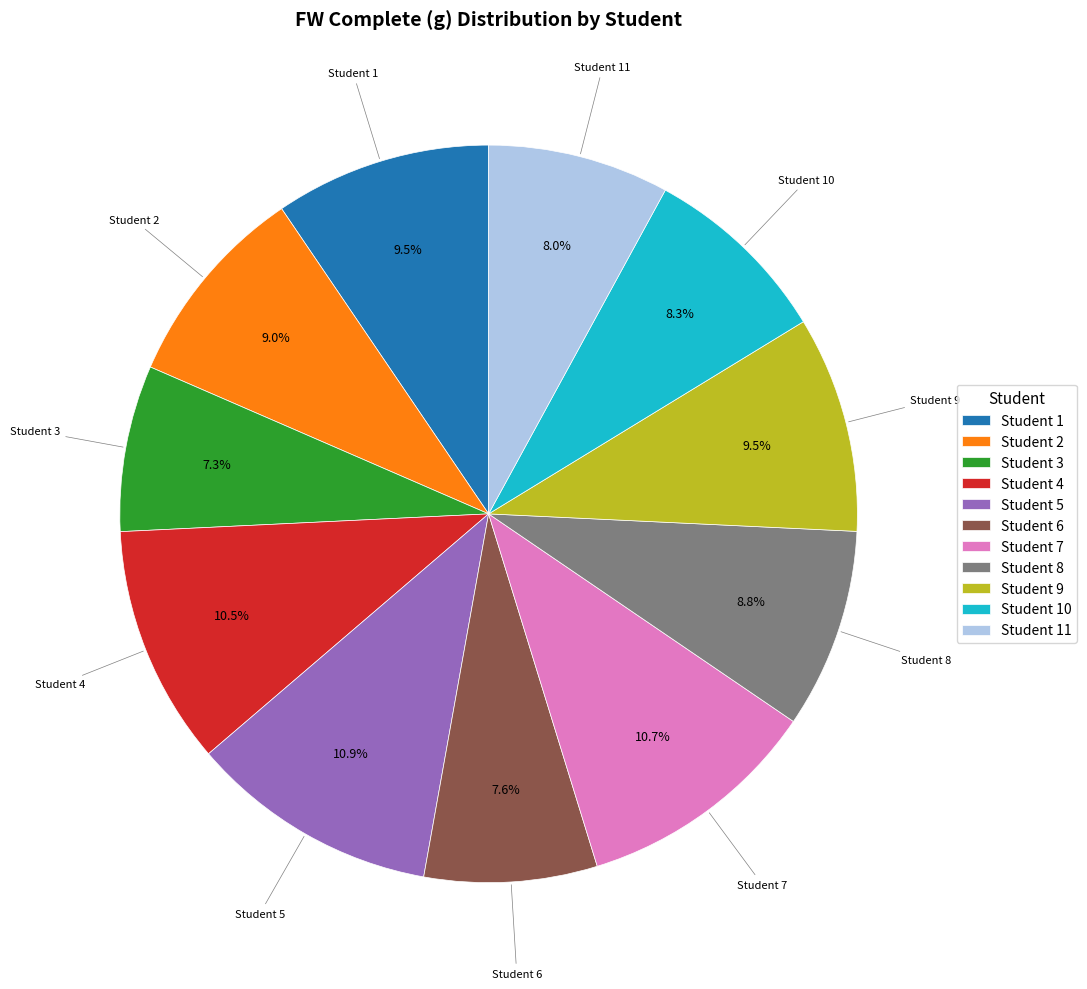

How many segments does this pie chart have?

11